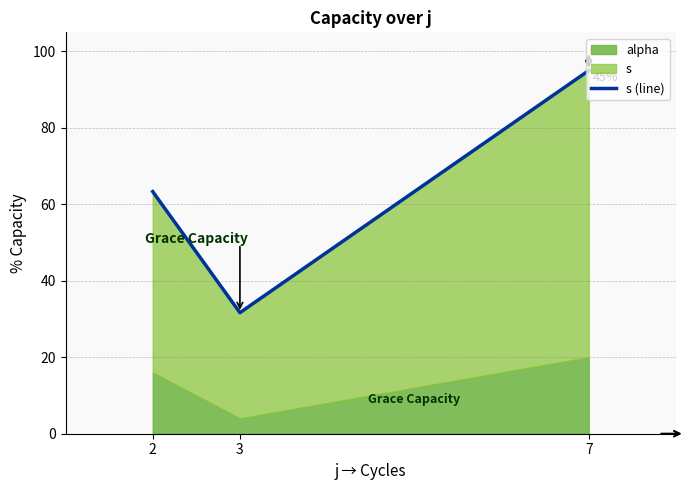

Reading left to right, extract all data points from this chart.

63.3	31.7	95.0